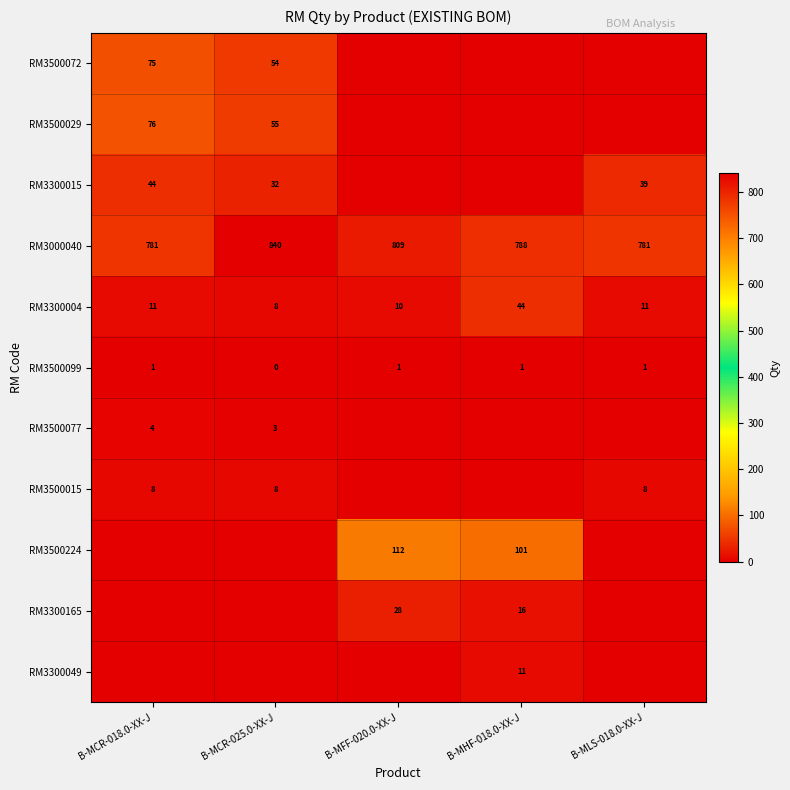

At which label does RM3000040 first exceed 788?

B-MCR-025.0-XX-J